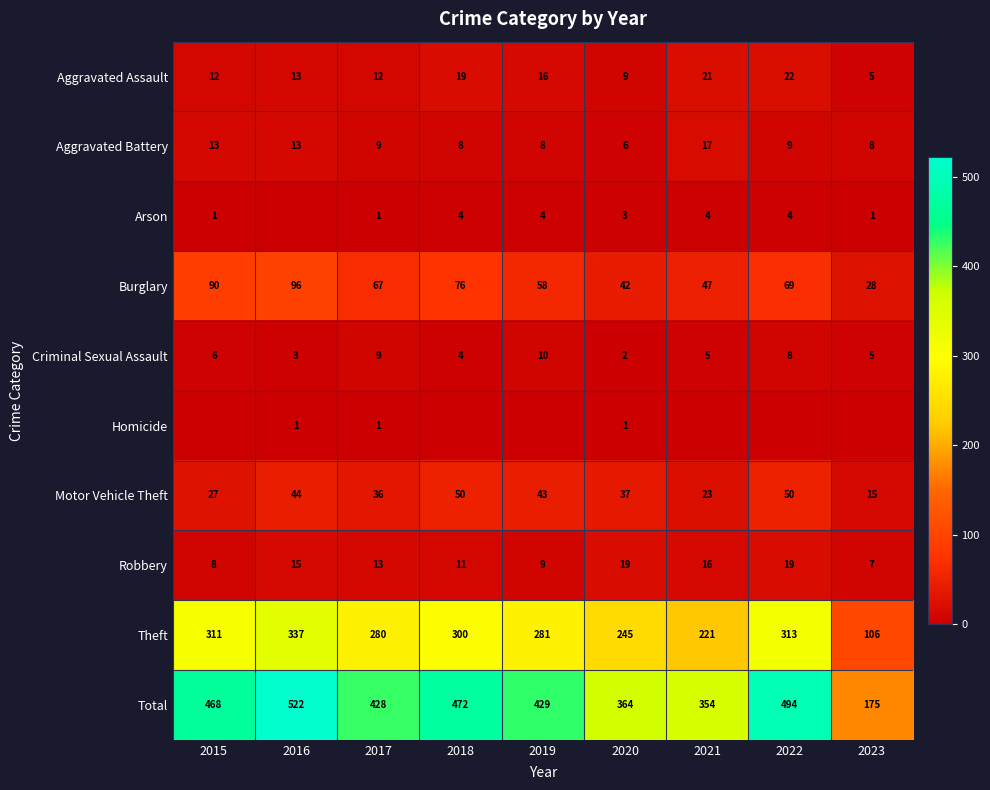

What is the difference between the highest and lowest values at 2019?

429